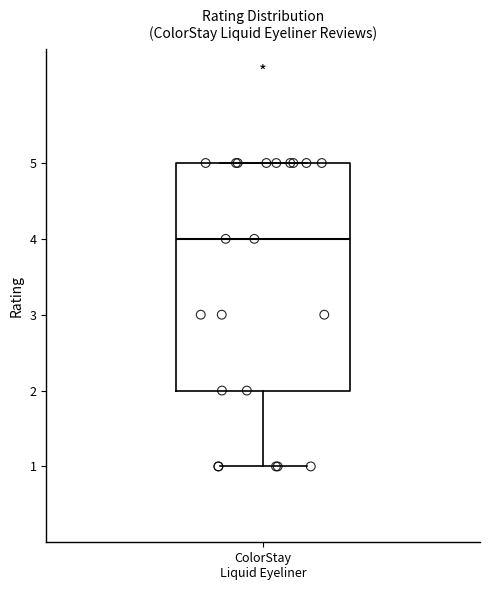

Read this box plot against the y-axis: the position of the median line, the range covered by the box, and the ends of both whiskers. The values are not printed on the chart, so give them approximately, as read against the axis.

median 4, box 2 to 5, whiskers 1 to 5